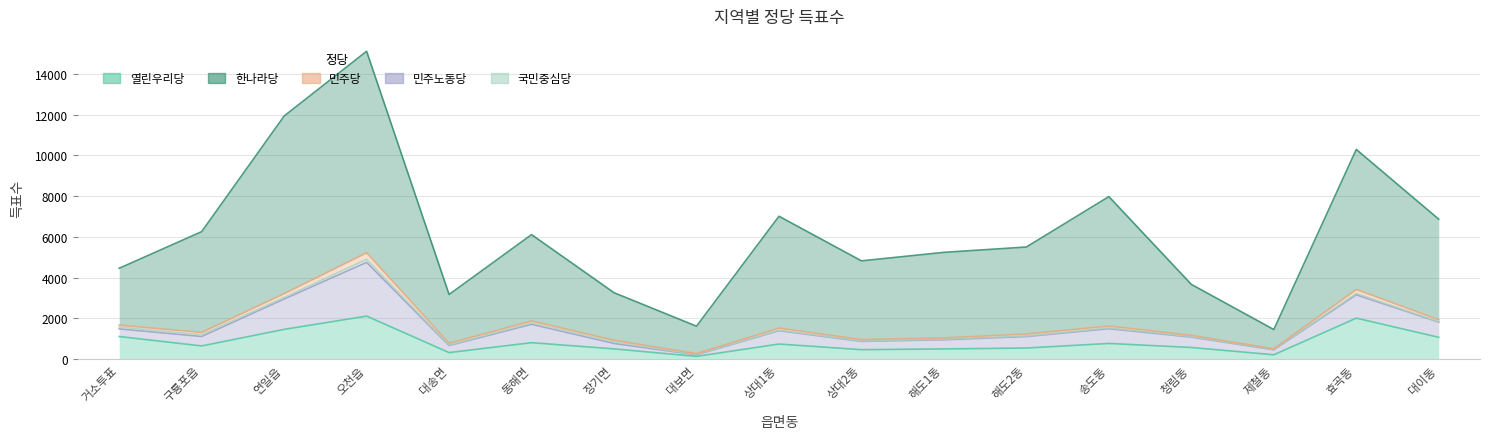

What is the value of the 열린우리당 point at the 5th from the left?

318